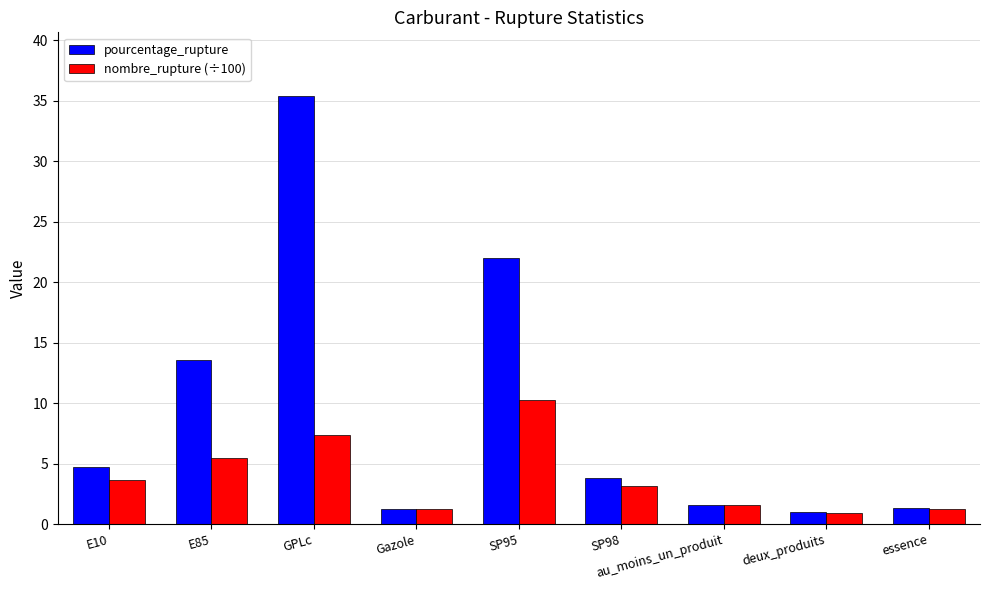

What is the sum of all pourcentage_rupture values?

84.5